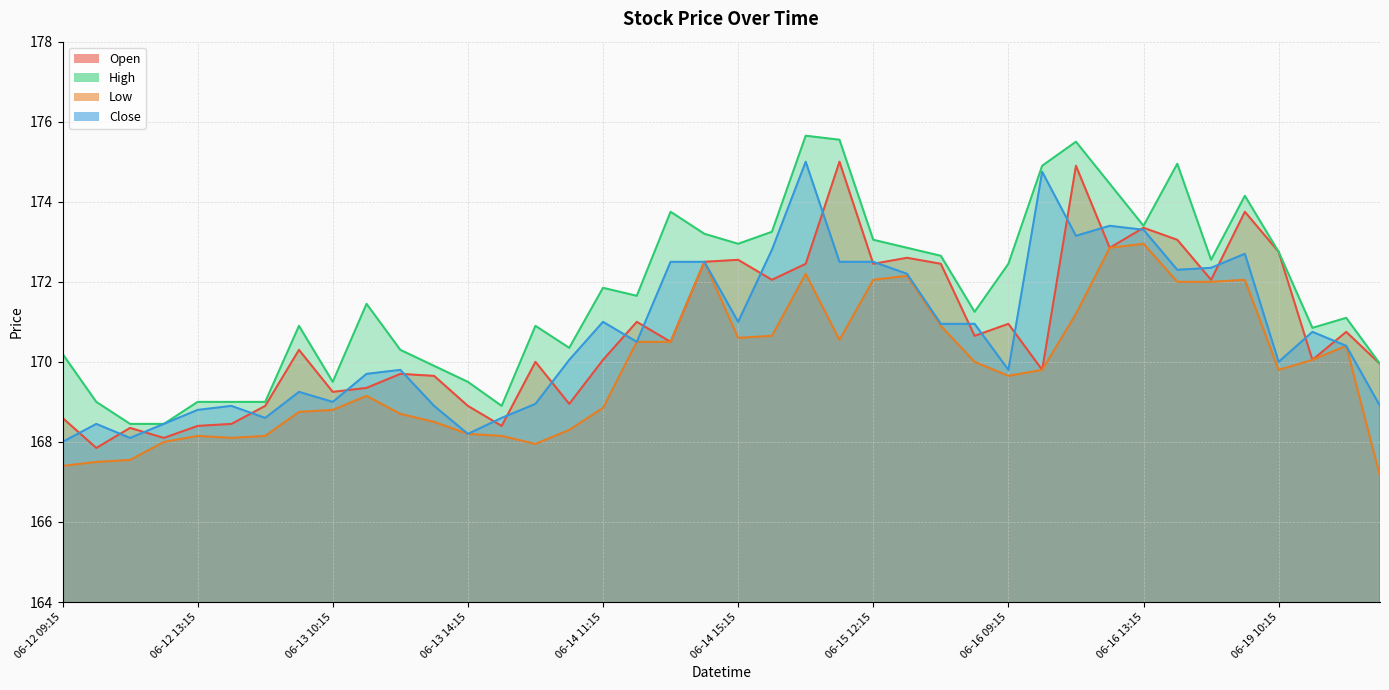

Which has a higher value, 06-16 15:15 or 06-12 11:15?

06-16 15:15